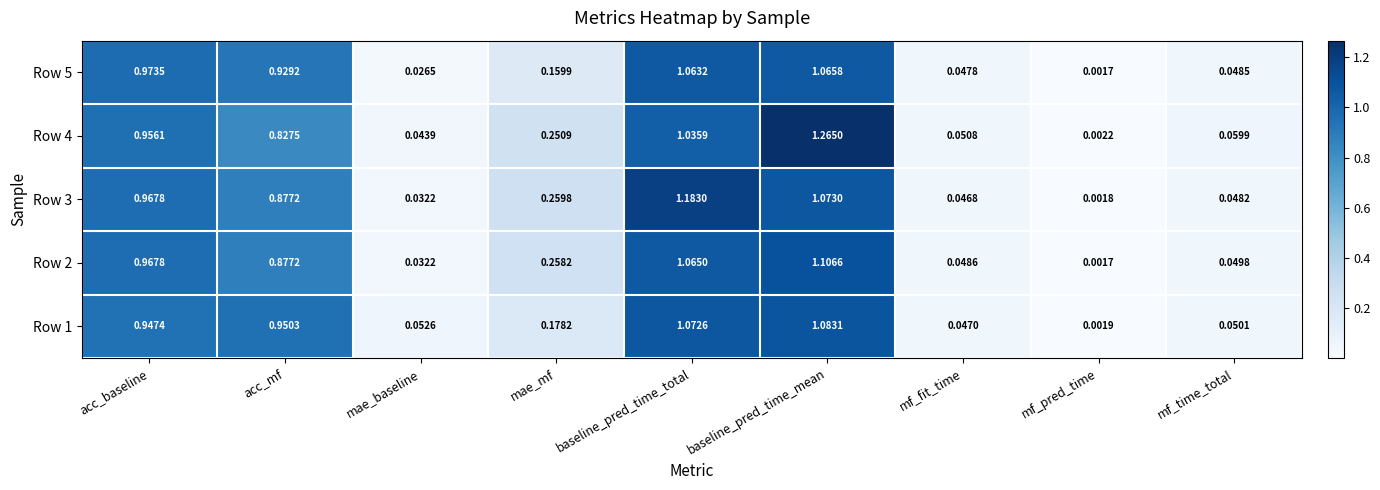

Is the value of Row 2 at acc_baseline greater than the value of Row 5 at mf_pred_time?

Yes